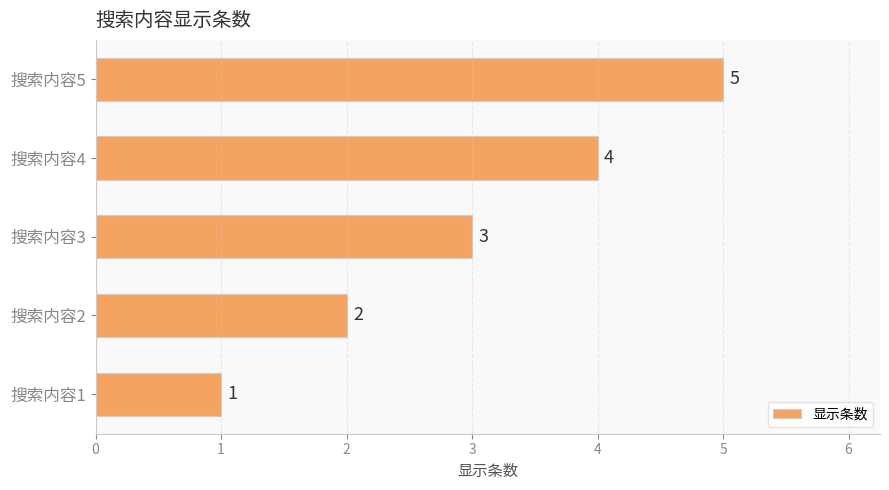

Rank the categories by value from highest to lowest.

搜索内容5, 搜索内容4, 搜索内容3, 搜索内容2, 搜索内容1